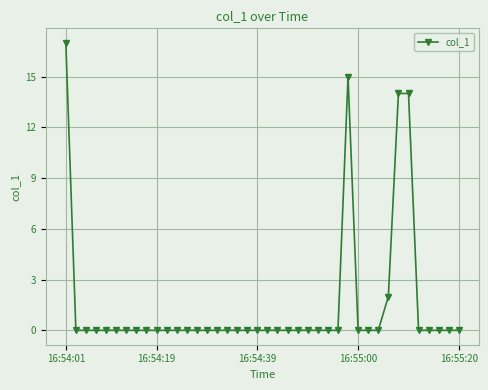

What is the value of the 35th point from the left?

14